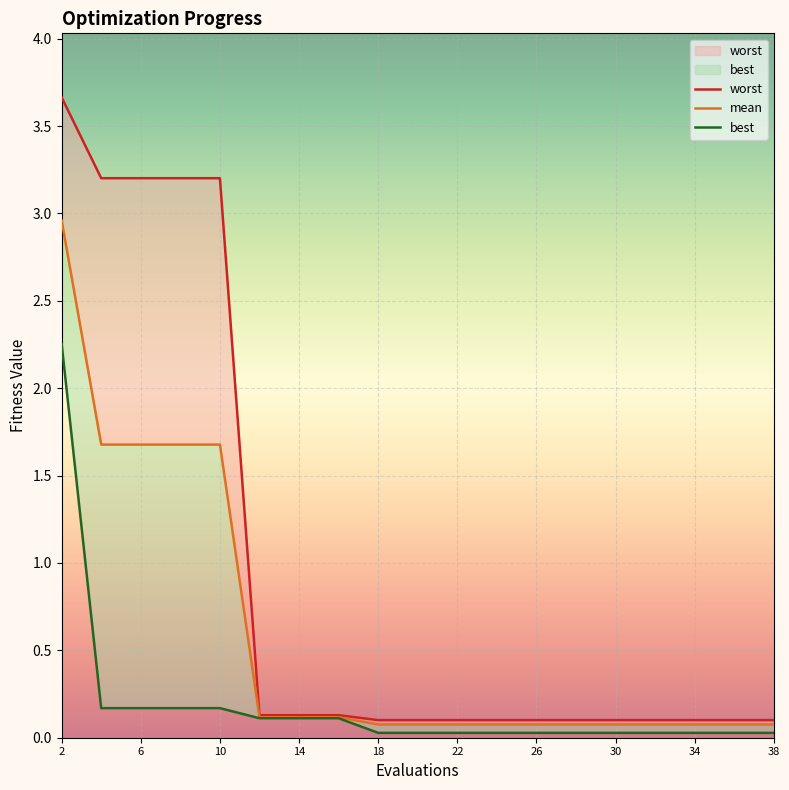

How many data points does each series have?

19